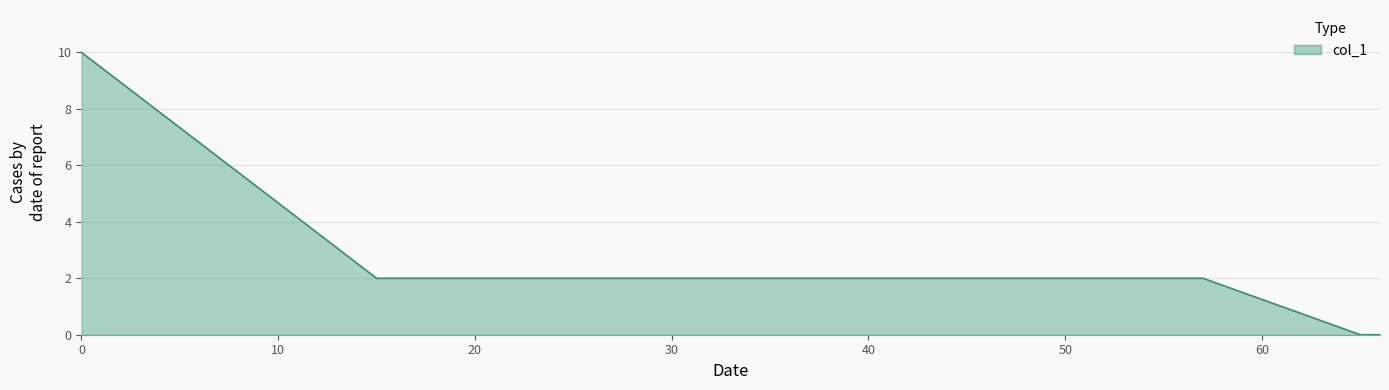

What is the maximum value shown in the chart?

10